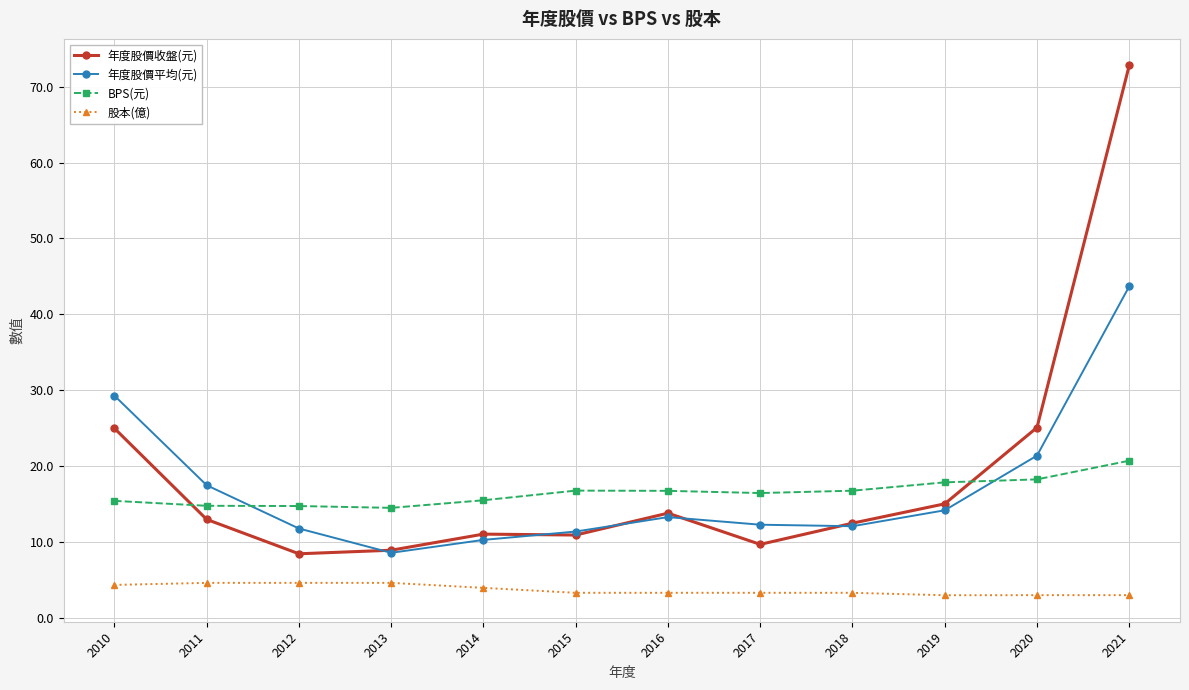

List the series in order of their peak value, lowest first.

股本(億), BPS(元), 年度股價平均(元), 年度股價收盤(元)